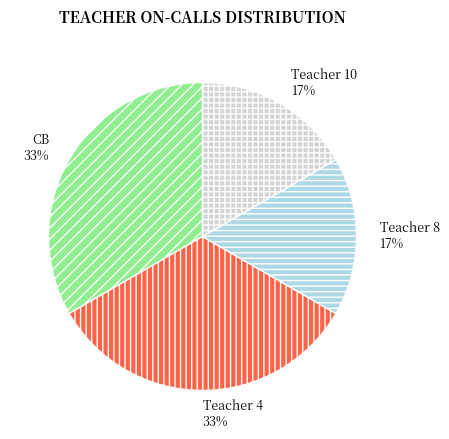

Is it true that Teacher 8 is 23% of the pie?

False